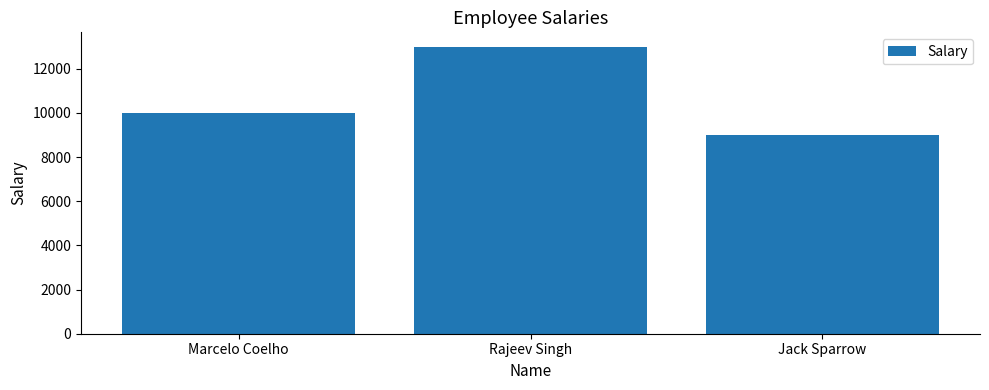

Which label corresponds to the smallest value in the chart?

Jack Sparrow